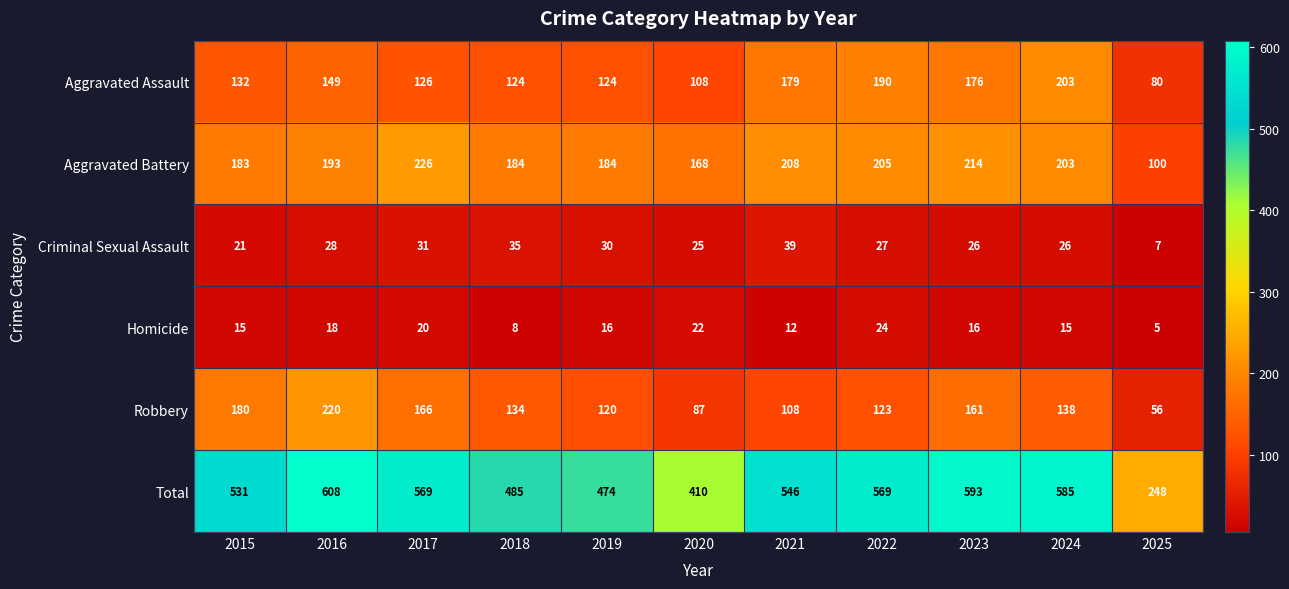

What is the difference between the Total values at 2015 and 2018?

46